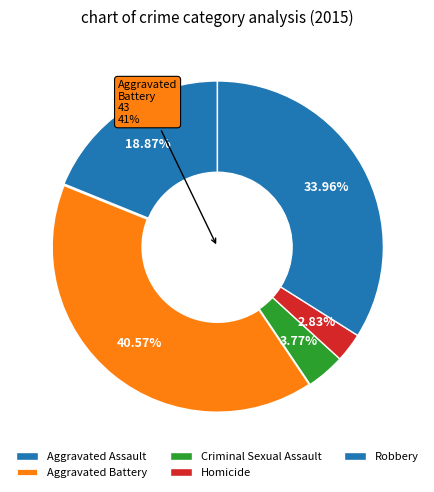

How much of the chart is everything except Aggravated Assault?

81.1%